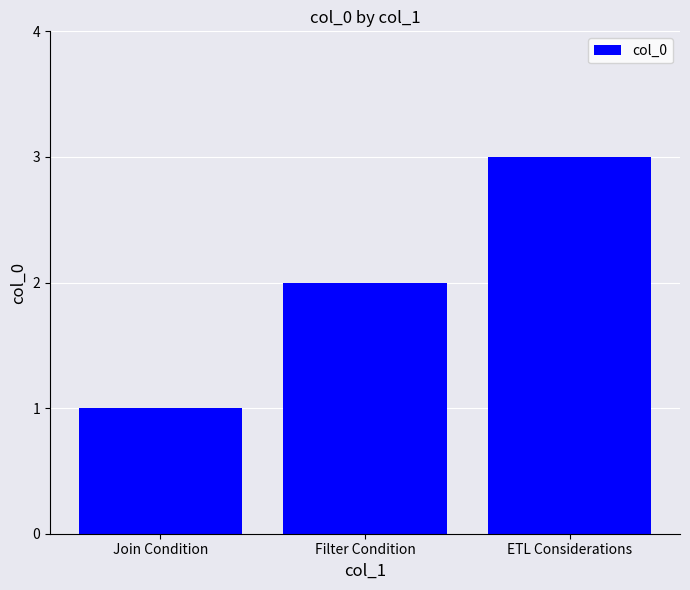

Count the values in the range 1 to 3.

3